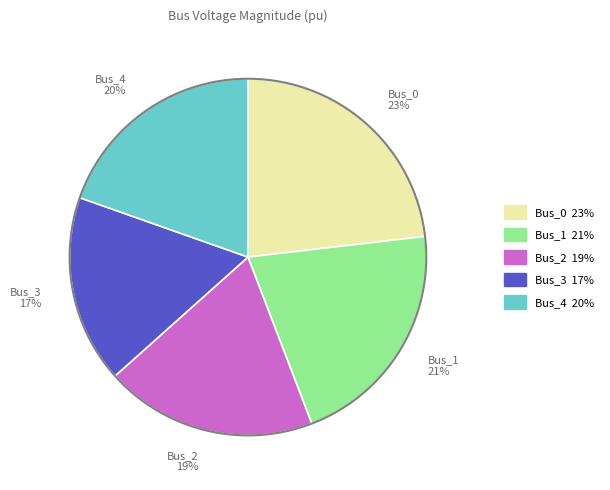

True or false: Bus_0 accounts for 11% of the total.

False